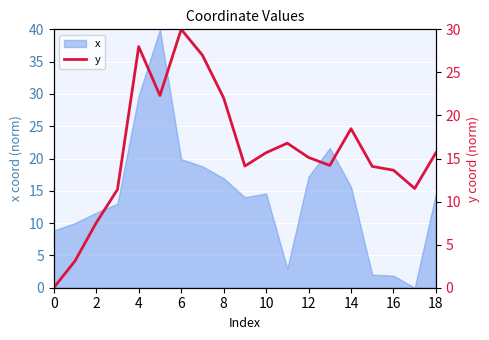

True or false: x has a value of 1.9 at 16.

True